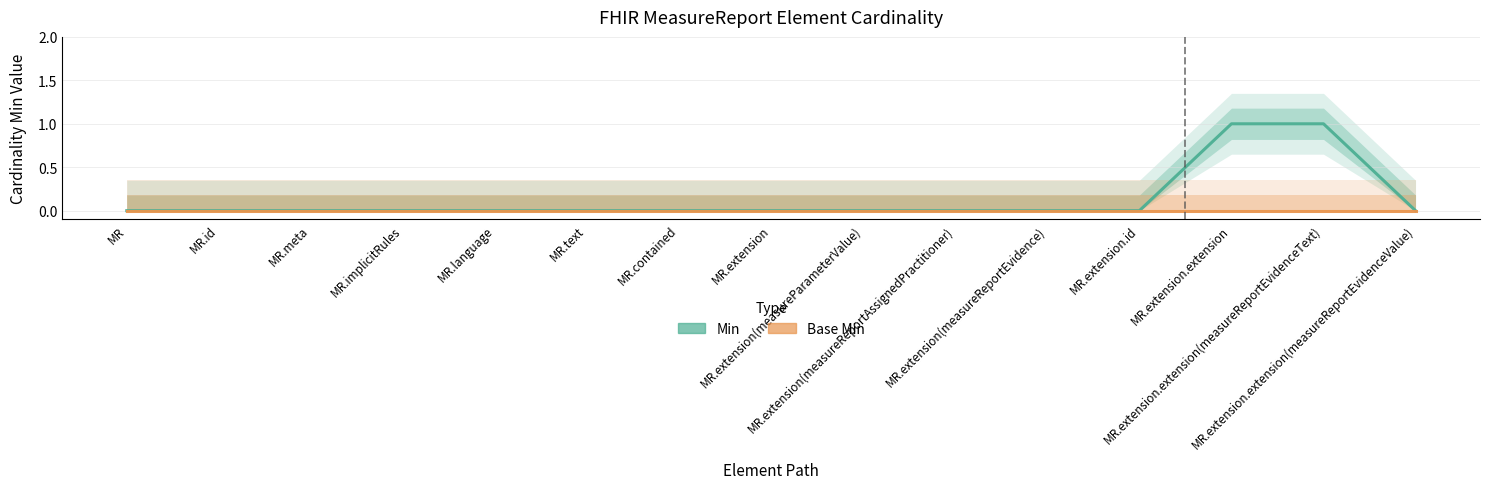

Which has a higher value, MR.extension.id or MR?

MR.extension.id